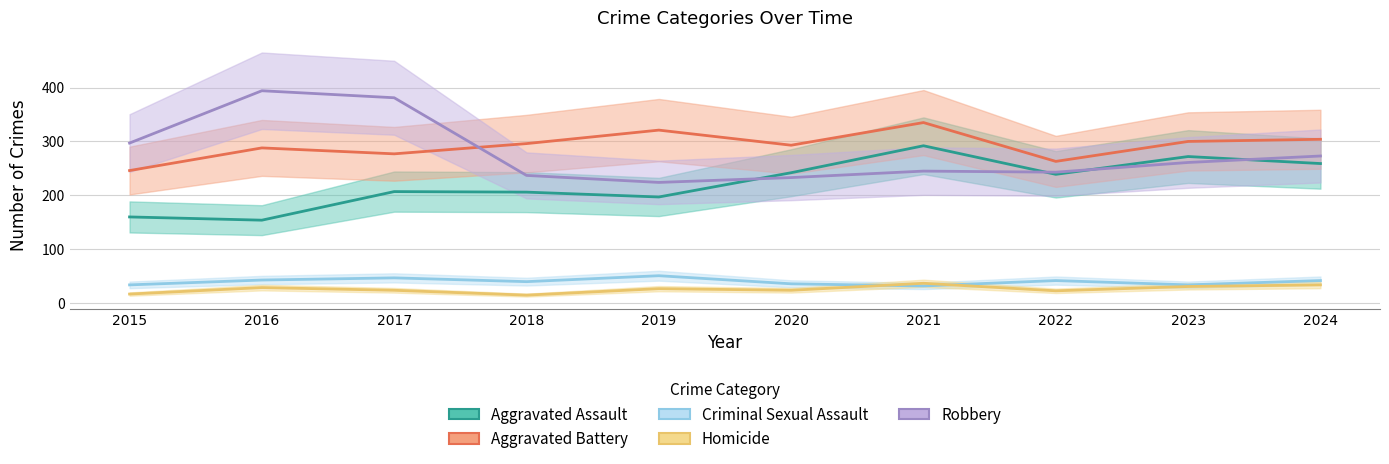

How many lines are shown in the chart?

5